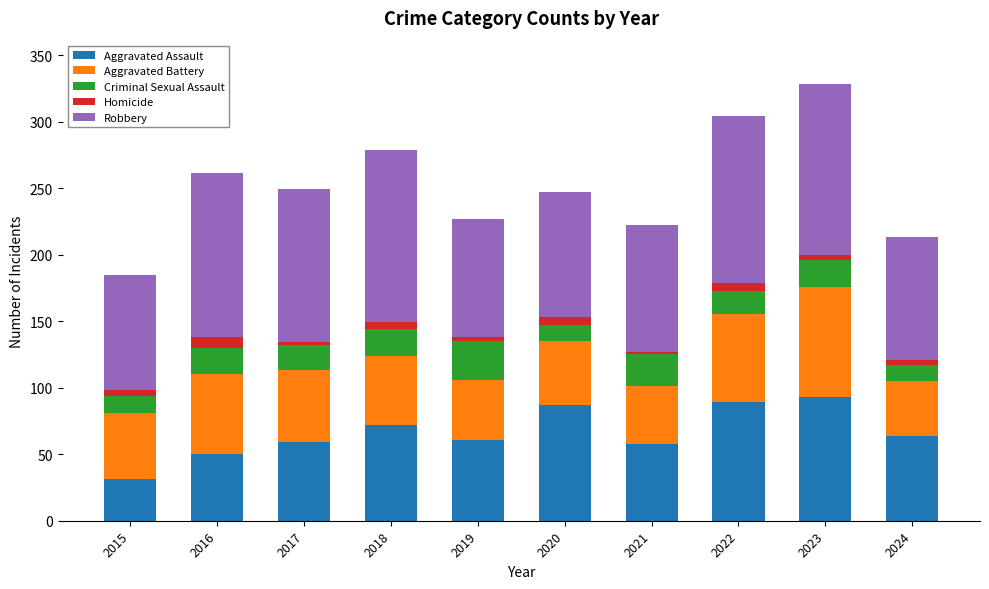

At which category is the sum across all series the highest?

2023